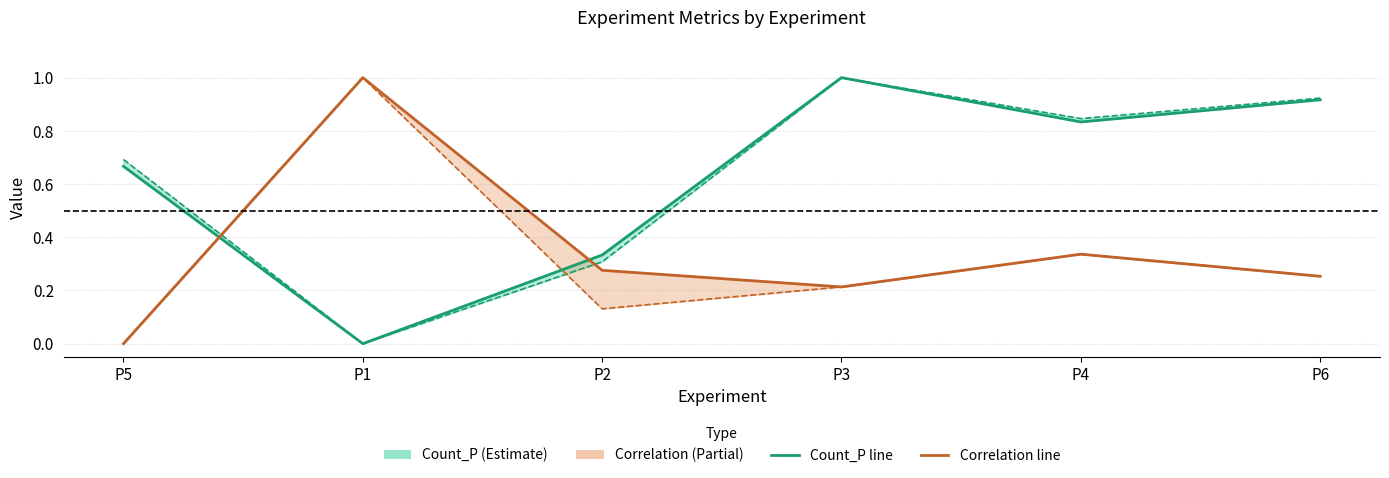

Rank the series by their average value, from highest to lowest.

Count_P, Correlation